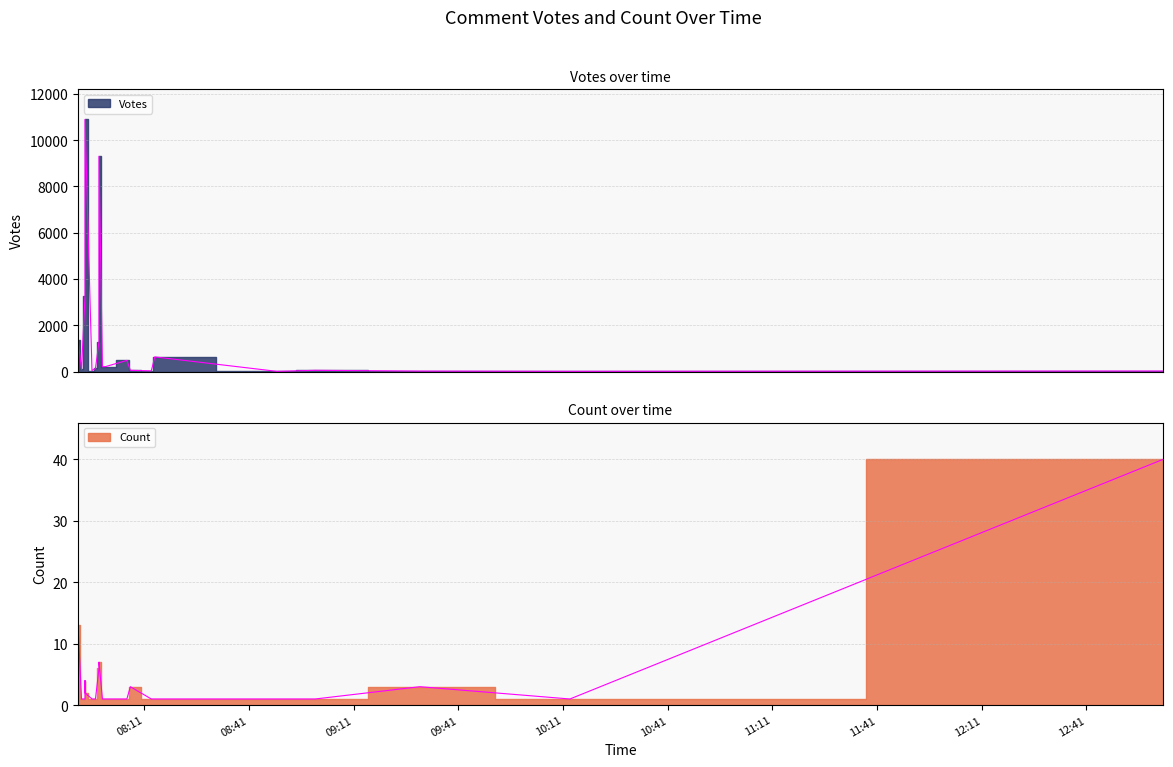

What is the average value of the Votes series?

1703